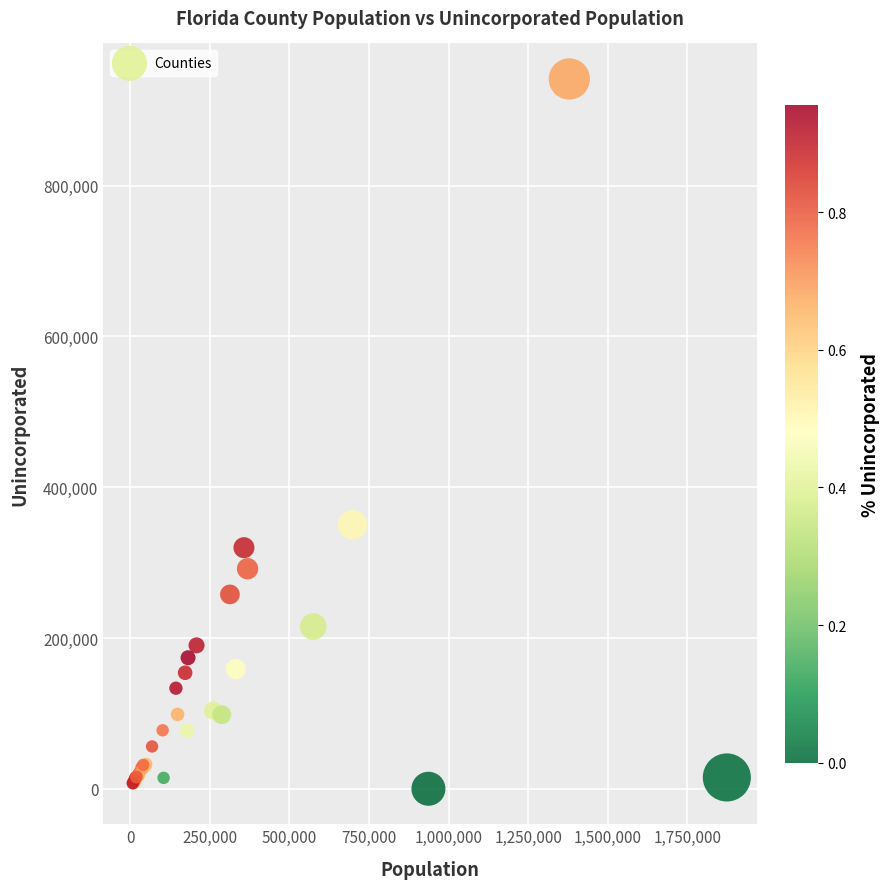

What Y value in the scatter plot is closest to 470768?

350230